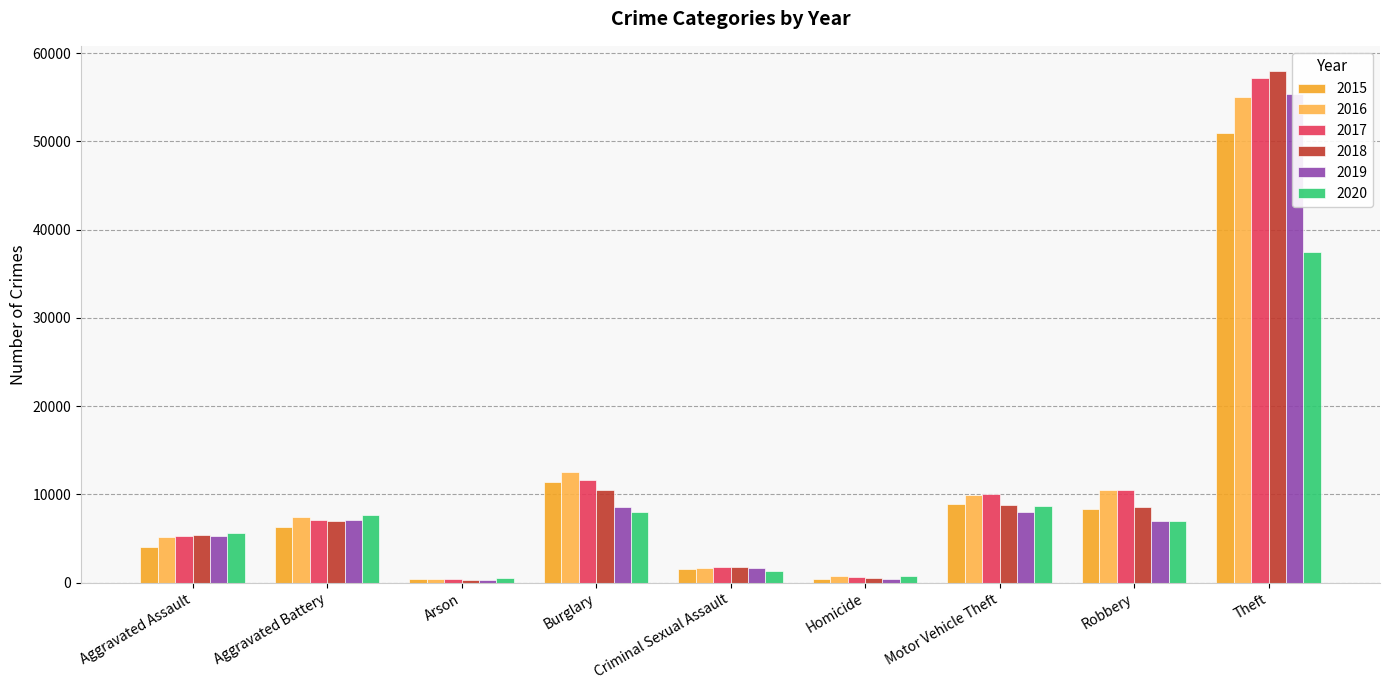

How many data points in 2015 are less than 6323?

4